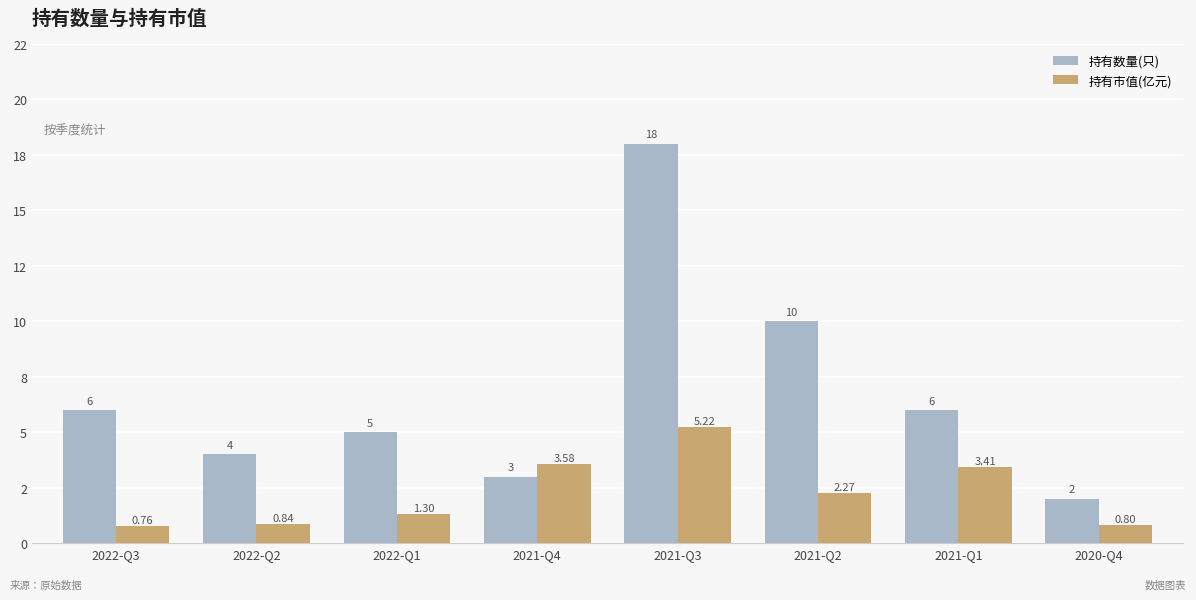

Does the chart contain stacked bars?

No